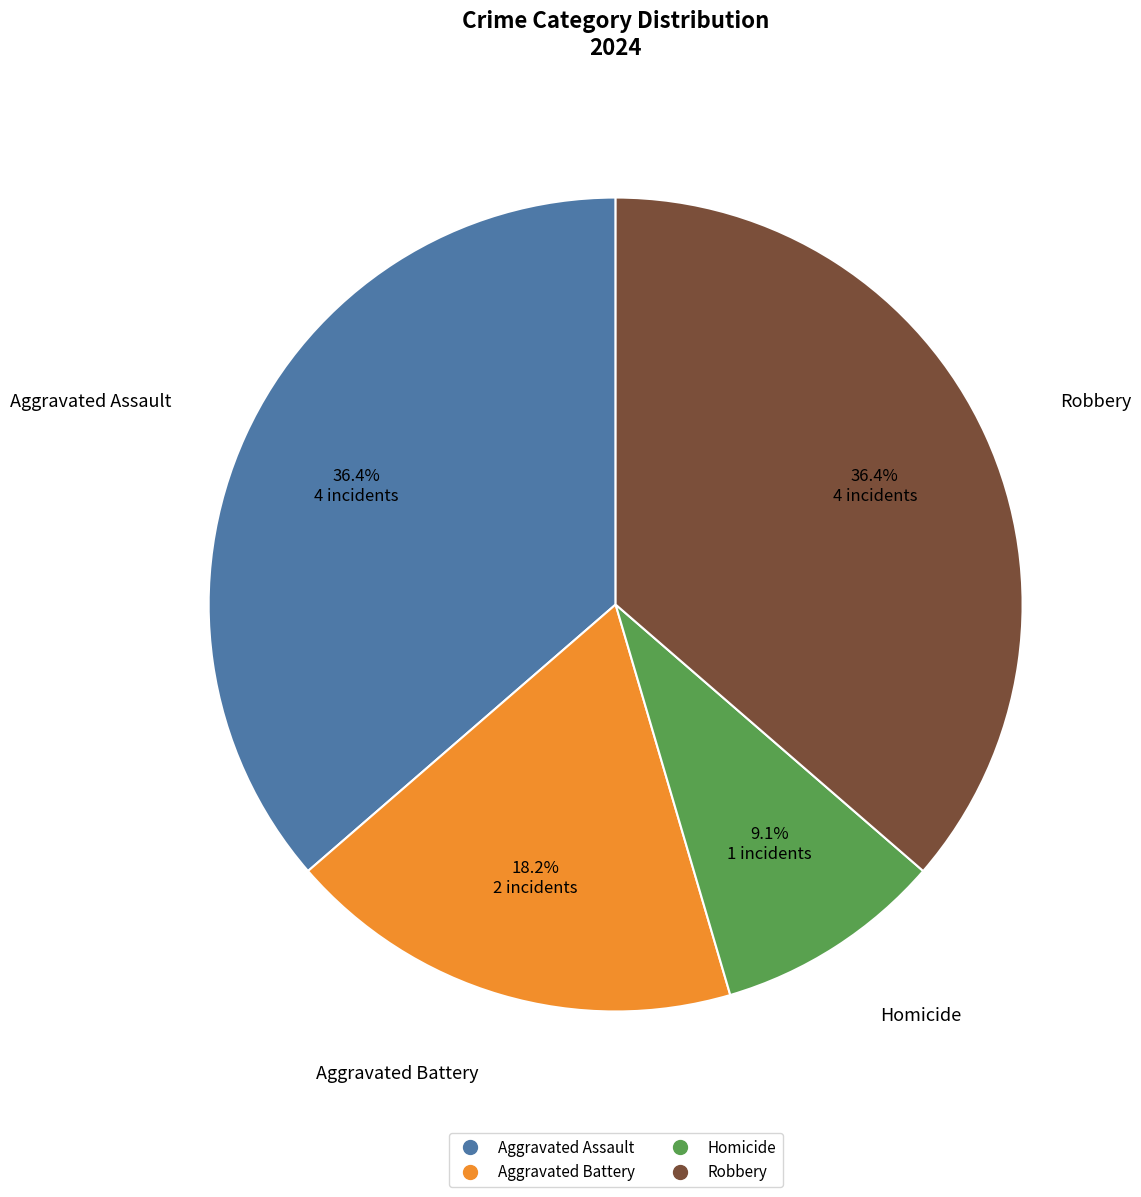

To the nearest percent, what is the difference between the largest and smallest slice percentages?

27%